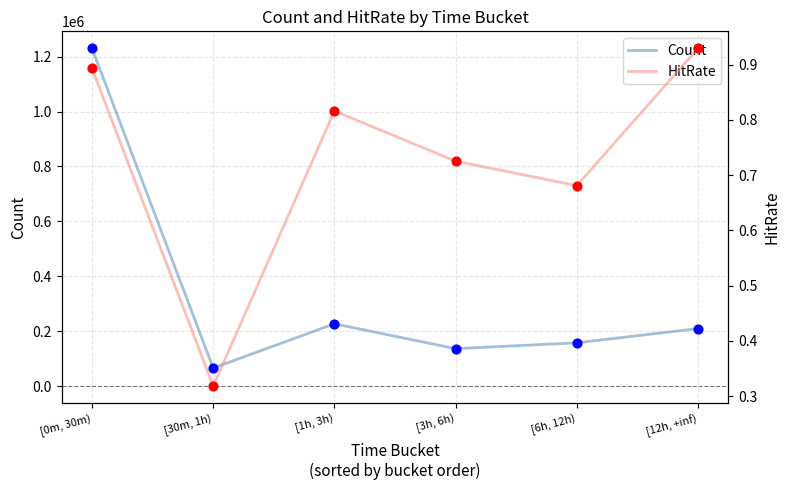

Which series has the largest total across all categories?

Count